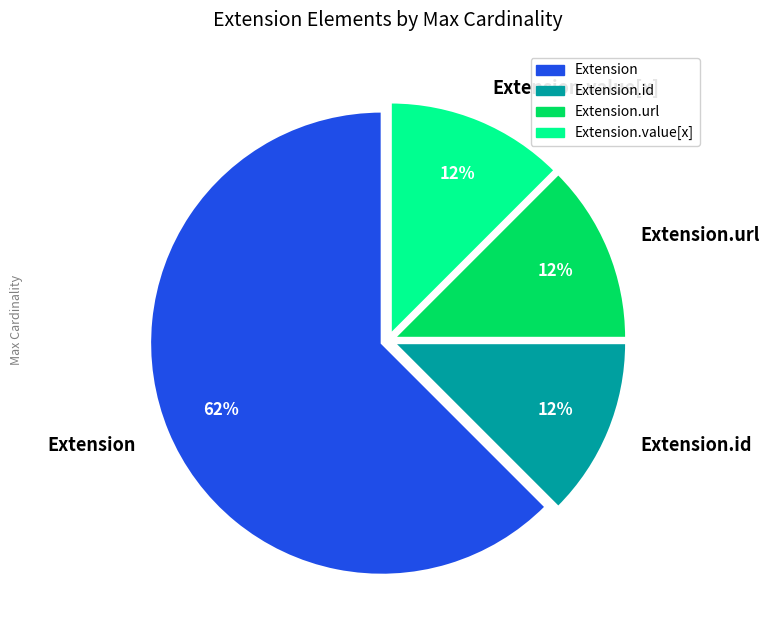

The Extension.id slice represents 12% of the pie. True or false?

True